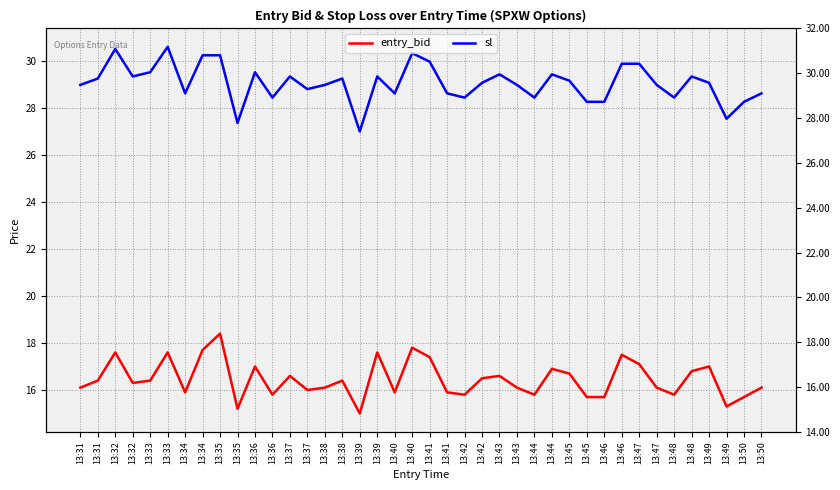

Rank the series by their average value, from lowest to highest.

entry_bid, sl